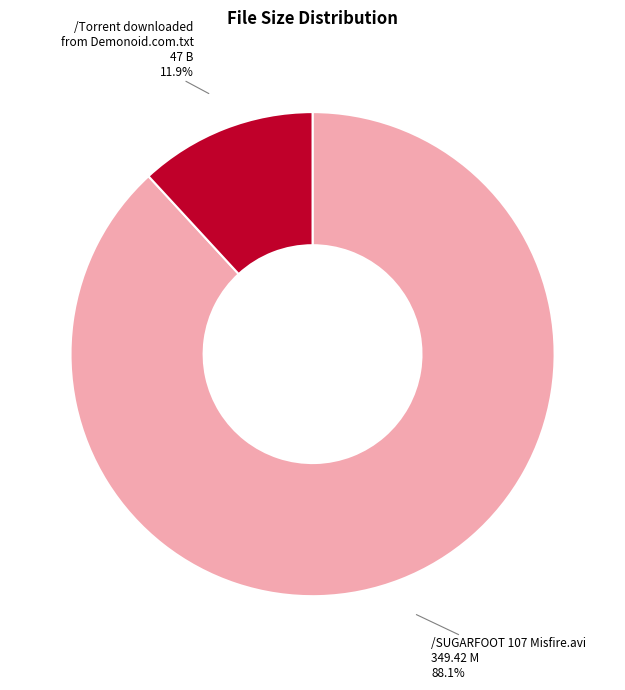

Does any single category account for the majority?

Yes